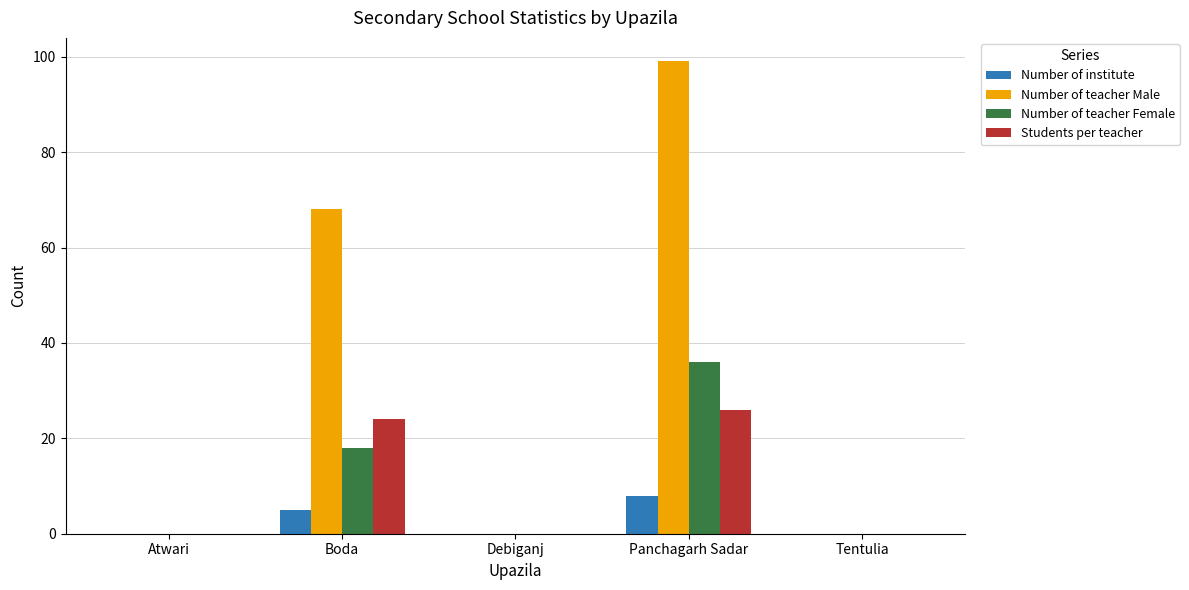

How many groups of bars are there?

5